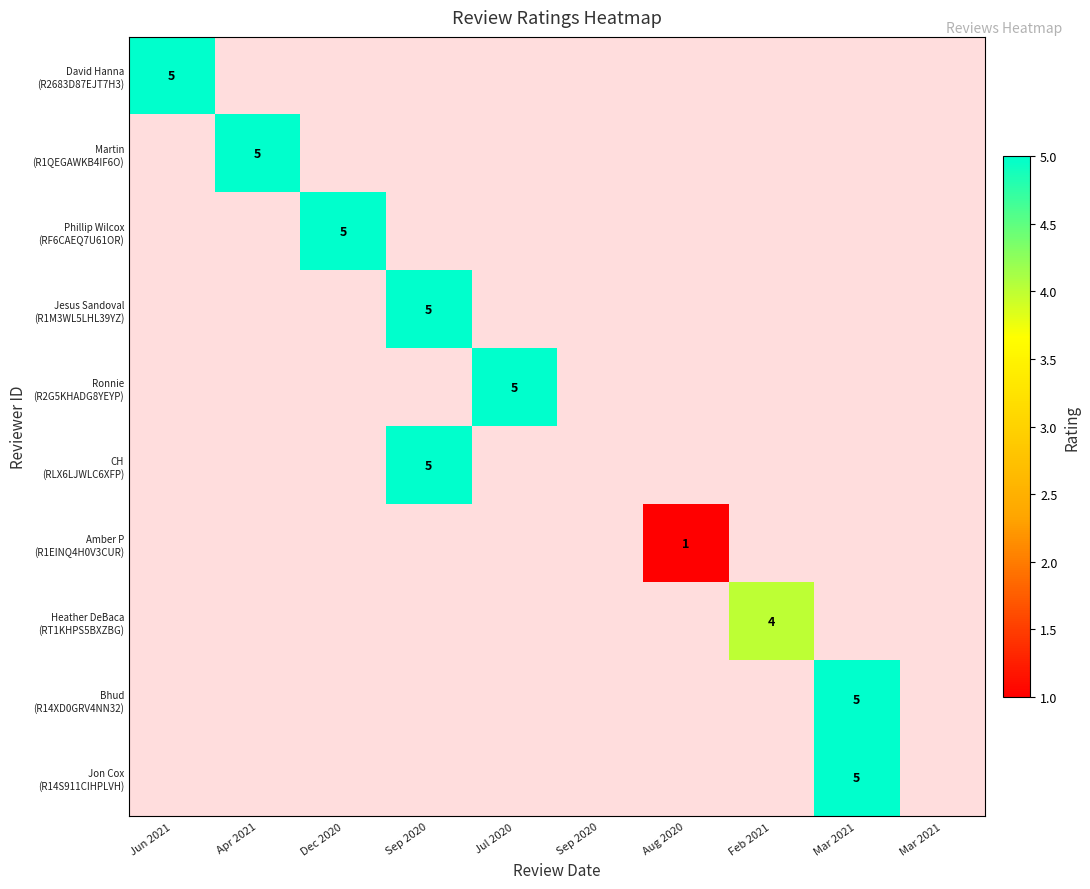

Rank the series by their average value, from highest to lowest.

David Hanna (R2683D87EJT7H3), Martin (R1QEGAWKB4IF6O), Phillip Wilcox (RF6CAEQ7U61OR), Jesus Sandoval (R1M3WL5LHL39YZ), Ronnie (R2G5KHADG8YEYP), CH (RLX6LJWLC6XFP), Amber P (R1EINQ4H0V3CUR), Heather DeBaca (RT1KHPS5BXZBG), Bhud (R14XD0GRV4NN32), Jon Cox (R14S911CIHPLVH)